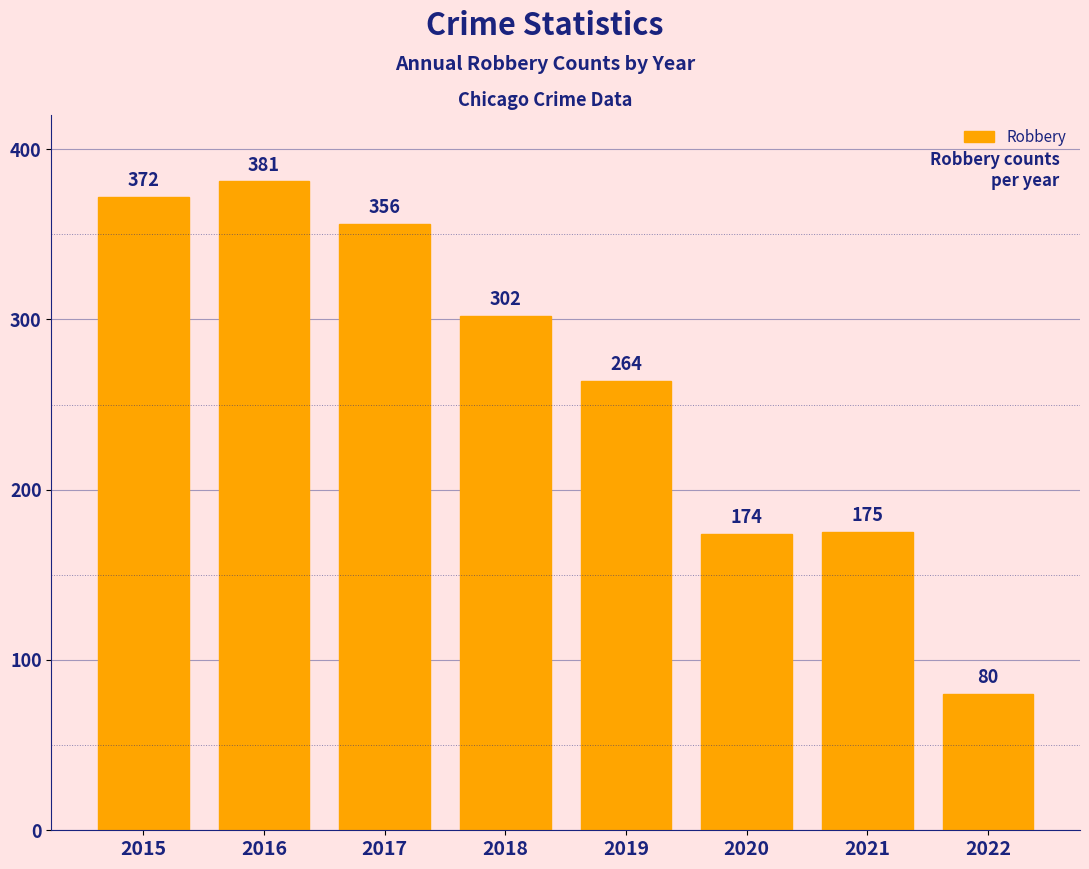

What is the maximum value shown in the chart?

381